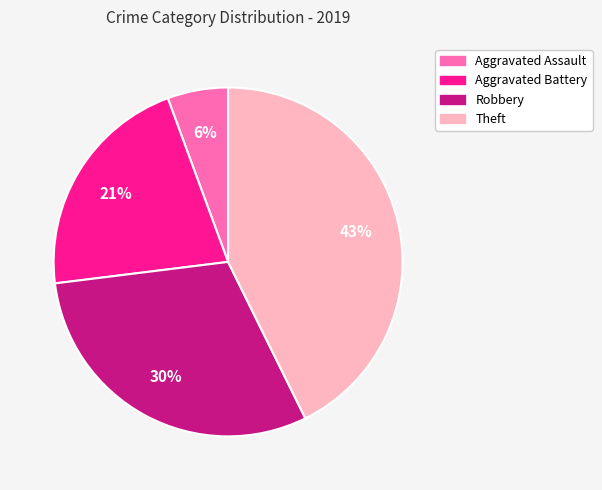

Is it true that Theft is 43% of the pie?

True